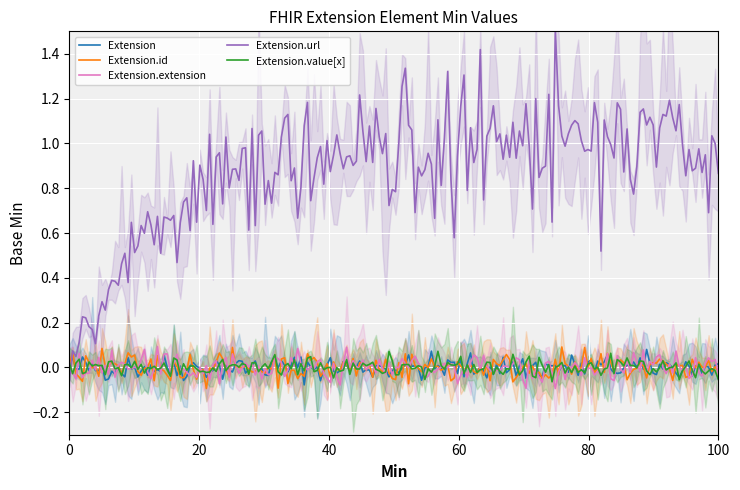

True or false: Extension.extension and Extension.url cross at least once.

True